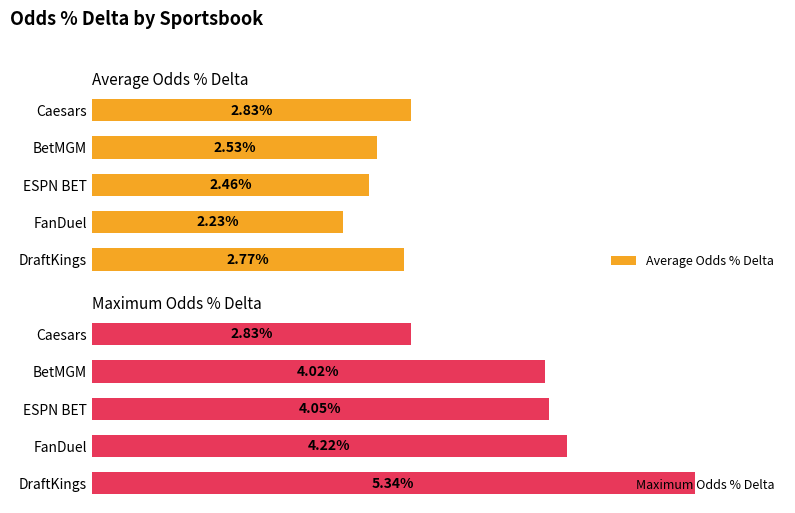

How many data points in Maximum Odds % Delta are less than 4?

1